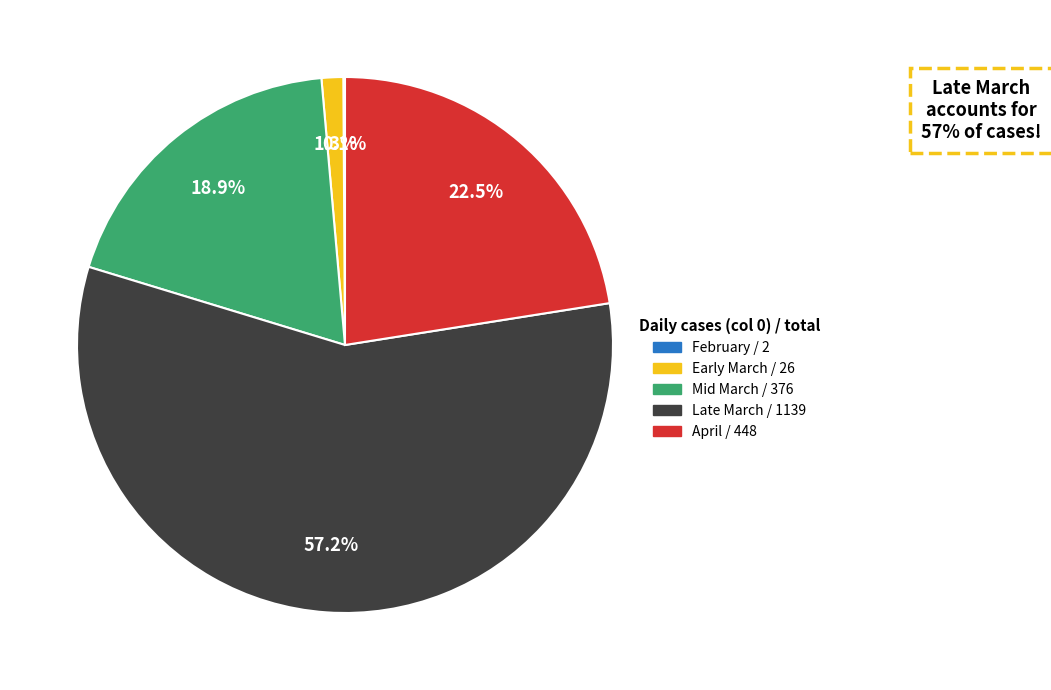

Does any single category account for the majority?

Yes